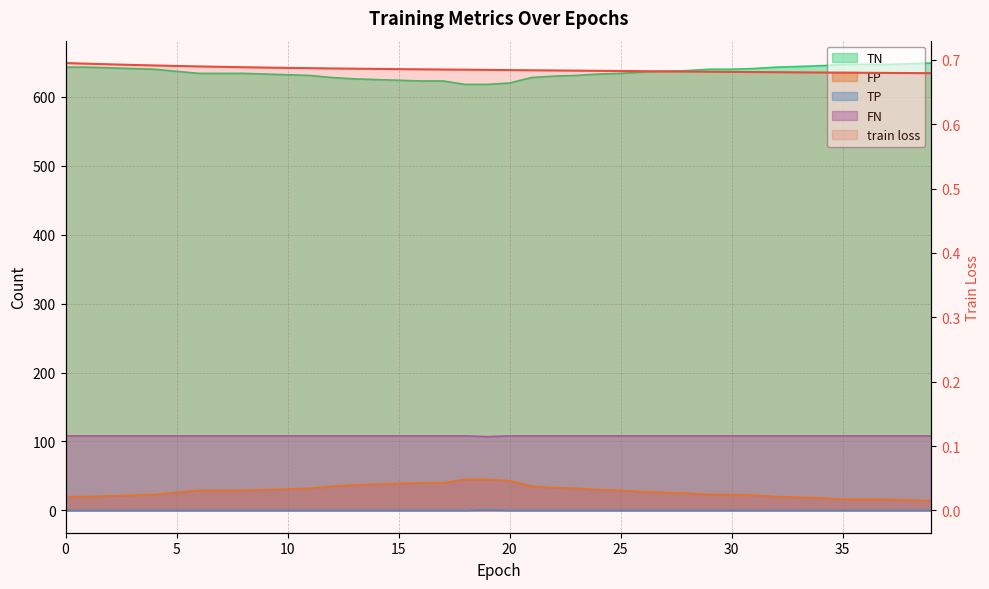

At which category does the chart reach its peak across all series?

39